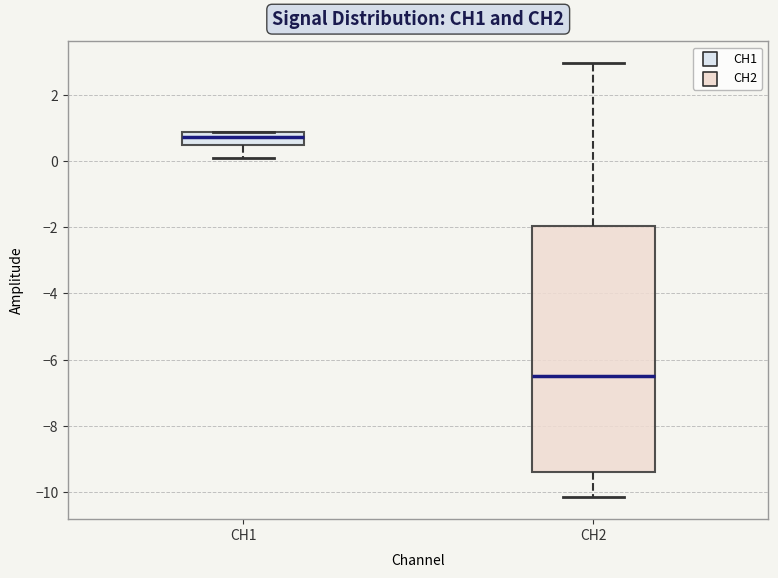

Where does the lower whisker of the box for CH2 end on the y-axis? The values are not printed on the chart, so give them approximately, as read against the axis.

-10.2